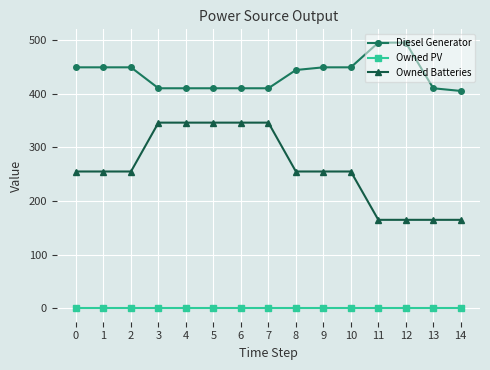

Rank the series at 5 from lowest to highest value.

Owned PV, Owned Batteries, Diesel Generator